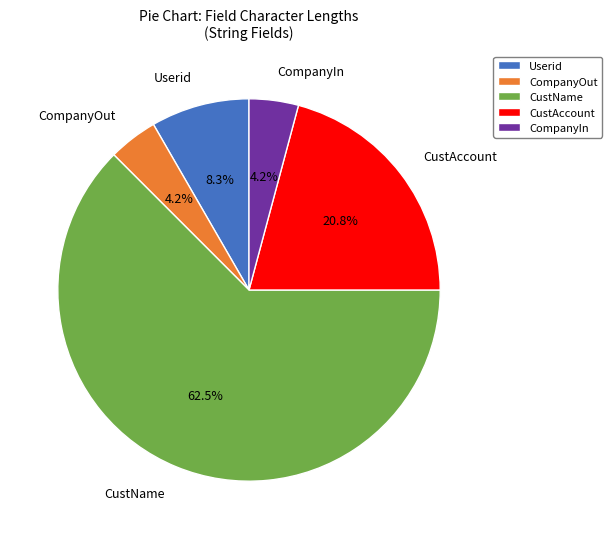

How many segments does this pie chart have?

5